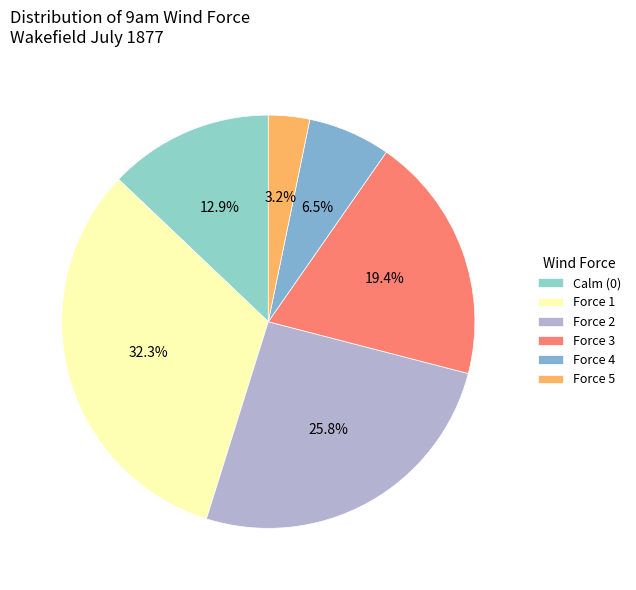

How many slices are in this pie chart?

6